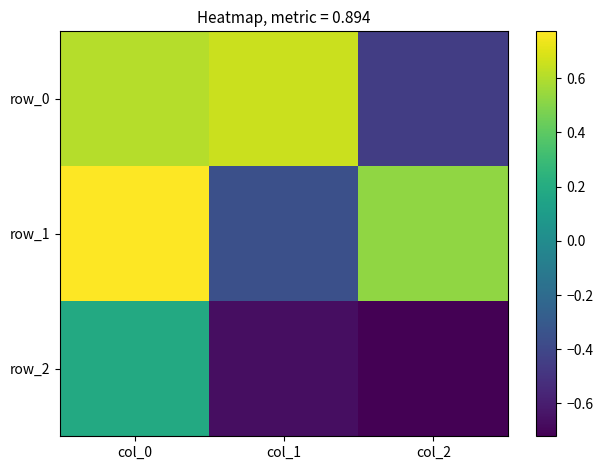

How many values in row_1 are above zero?

2